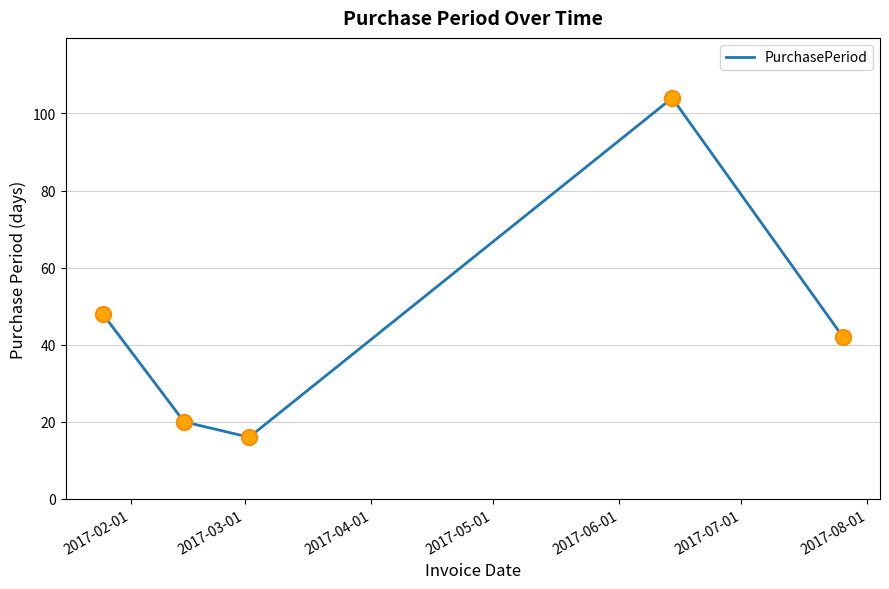

What is the smallest value displayed?

16